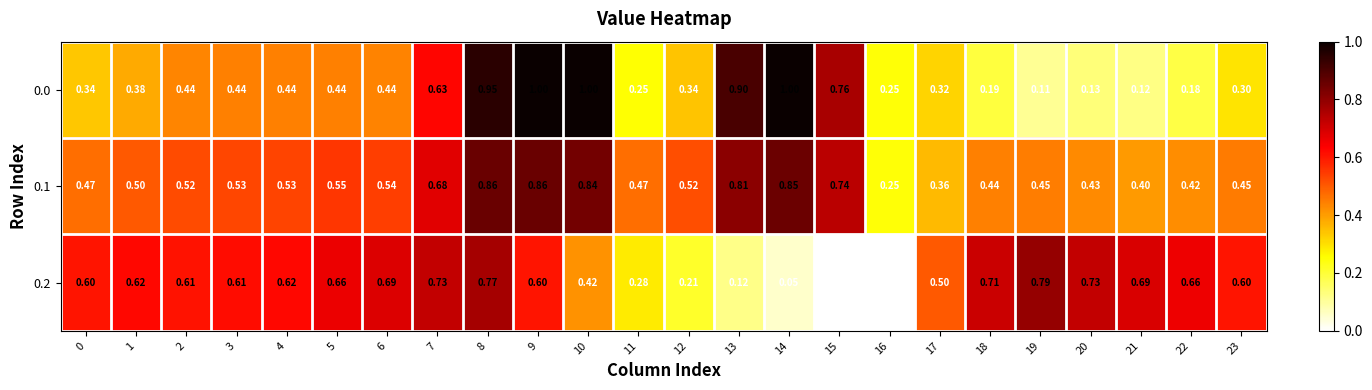

Is the value of 0.1 at 22 greater than the value of 0.2 at 6?

No